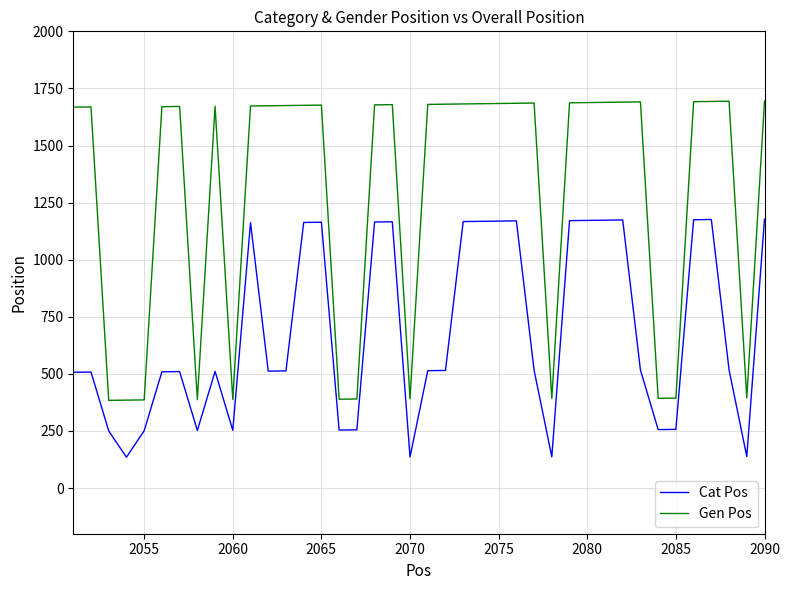

What is the average value of the Cat Pos series?

686